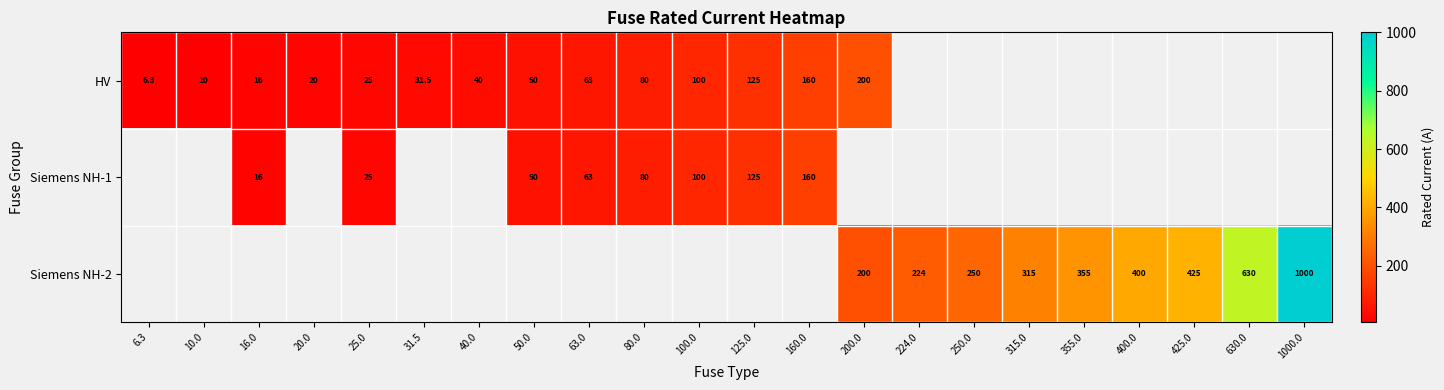

True or false: HV has a value of 3.3 at 6.3.

False